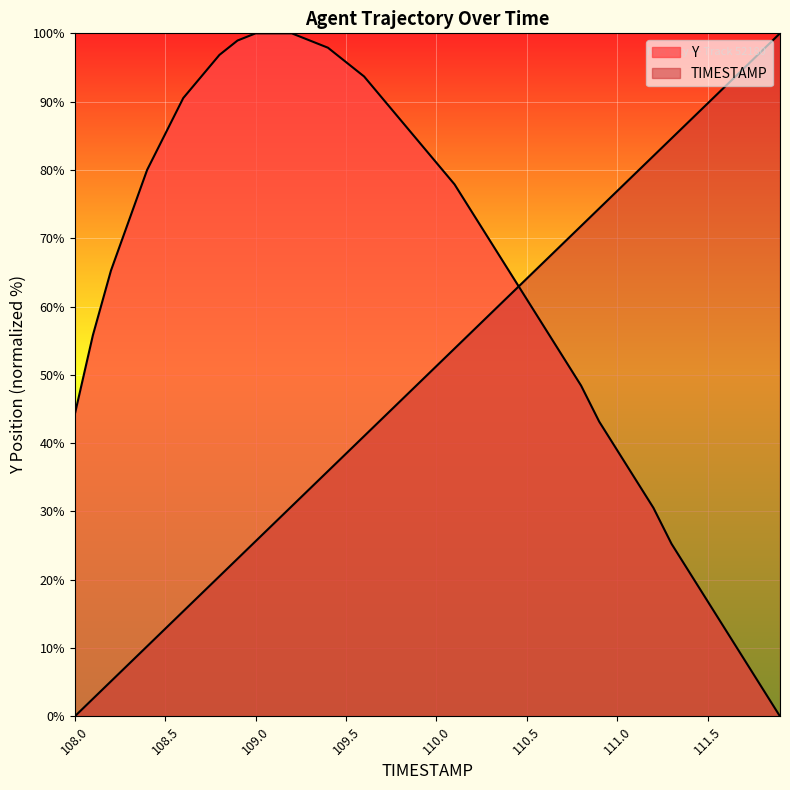

How many lines are shown in the chart?

2